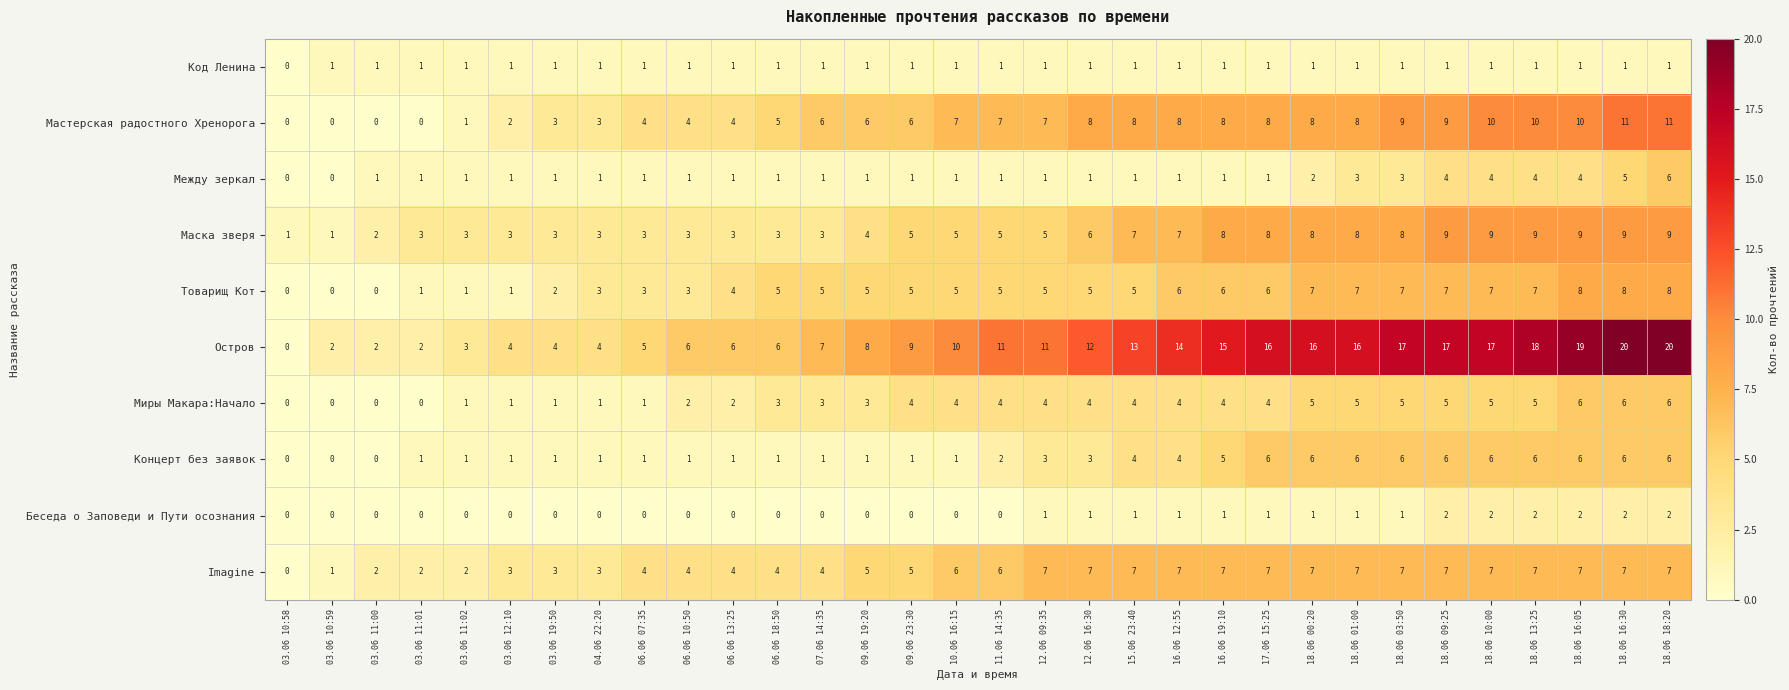

True or false: Imagine has a value of 2 at 17.06 15:25.

False